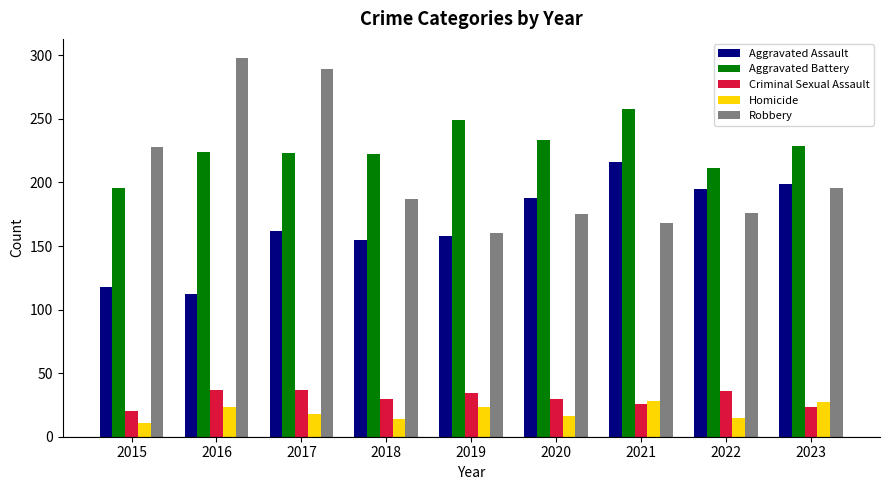

List the series in order of their peak value, highest first.

Robbery, Aggravated Battery, Aggravated Assault, Criminal Sexual Assault, Homicide